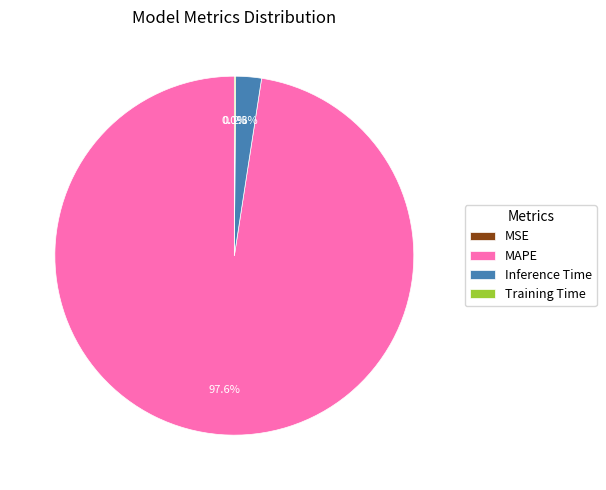

What is the majority slice?

MAPE